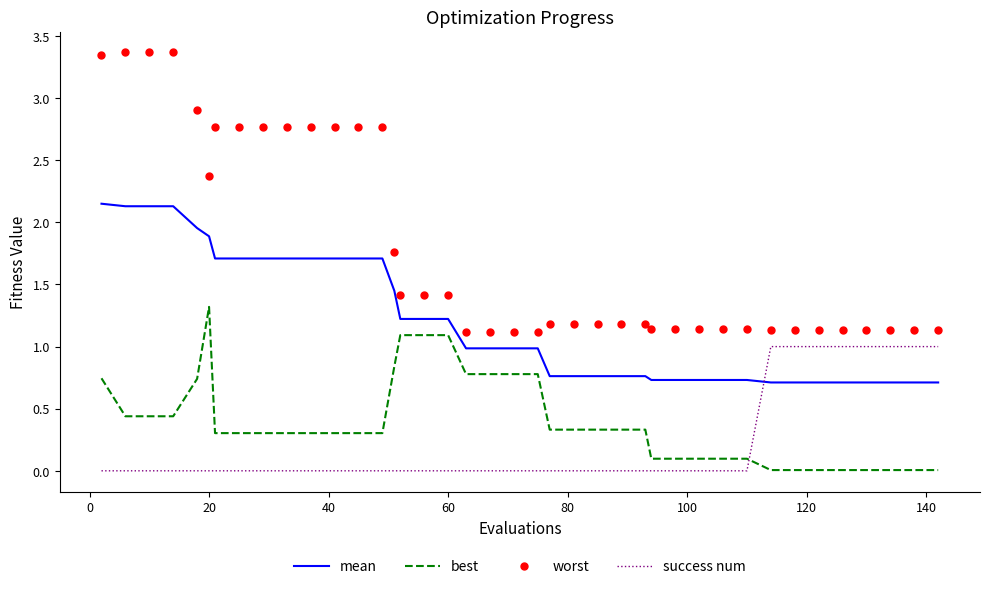

Which series has the largest range (max minus min)?

worst